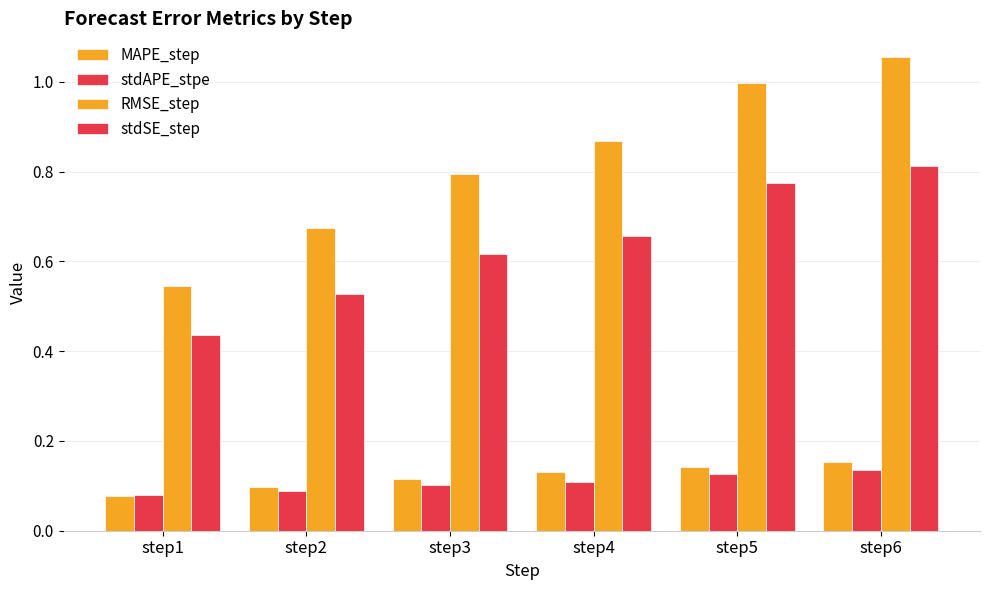

What is the approximate value of MAPE_step at step6?

0.2